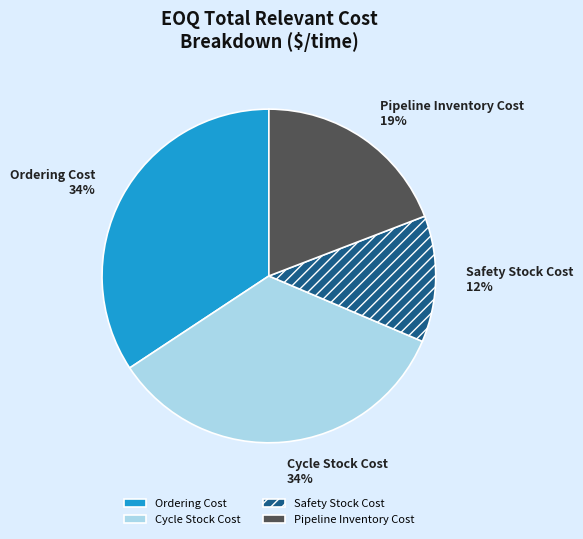

What percentage is the Ordering Cost slice, to the nearest percent?

34%